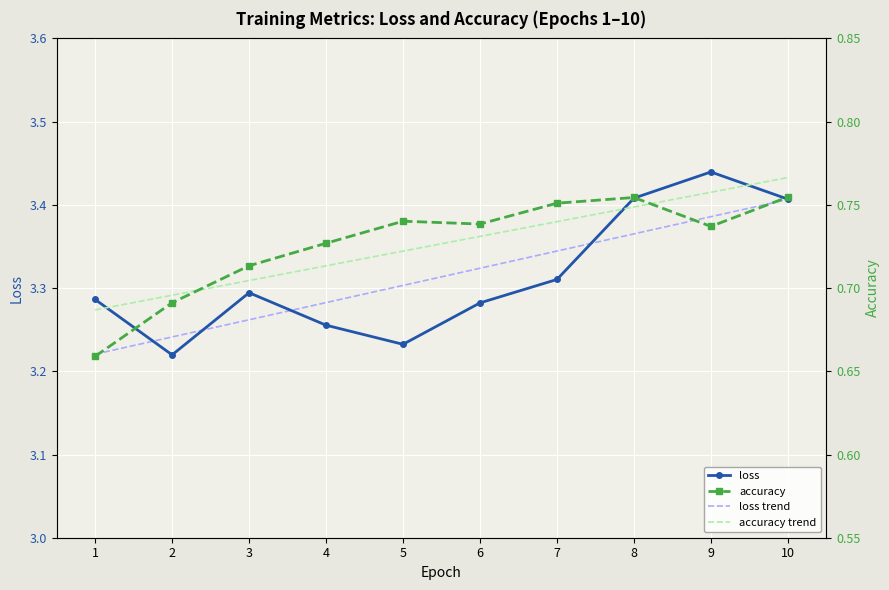

Where is loss nearest to the value 3?

2